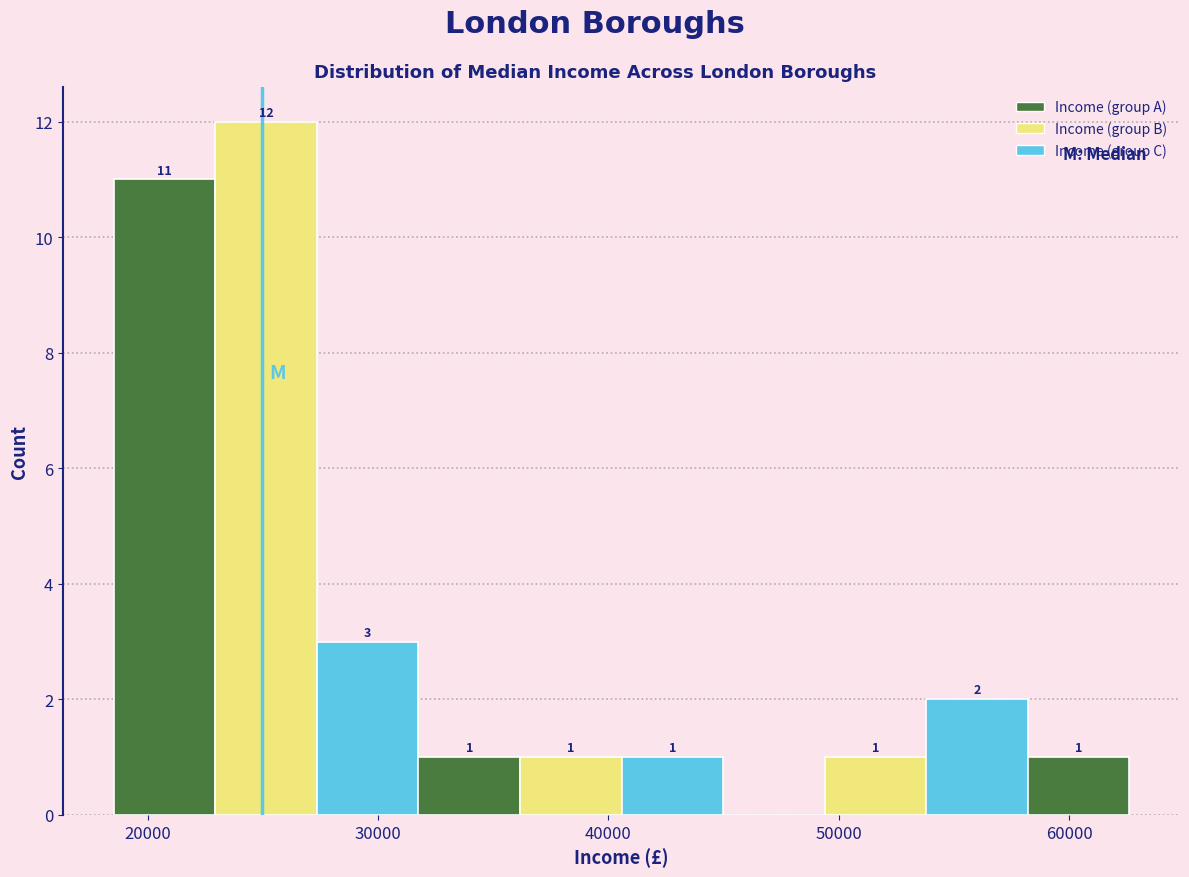

Which range on the x-axis has the tallest bar?

23000 to 27000